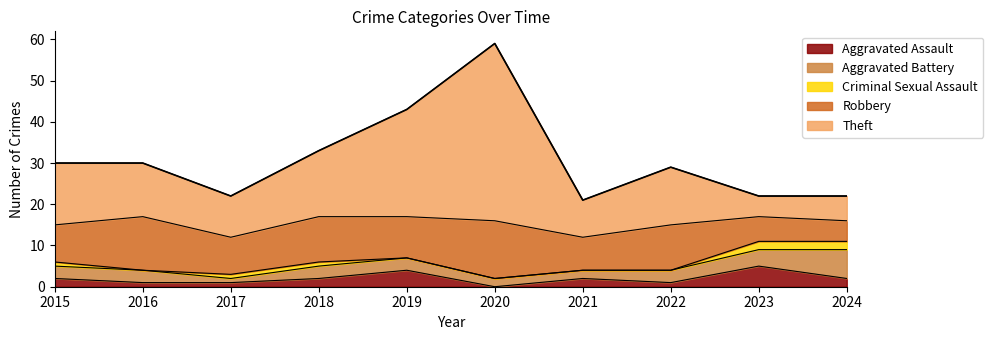

How many times do Aggravated Battery and Aggravated Assault cross each other?

4